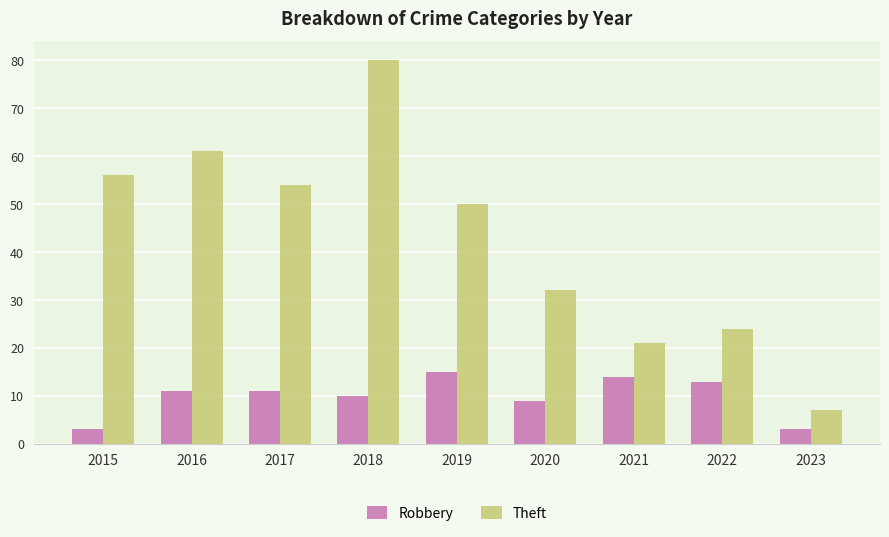

Which series has the largest total across all categories?

Theft